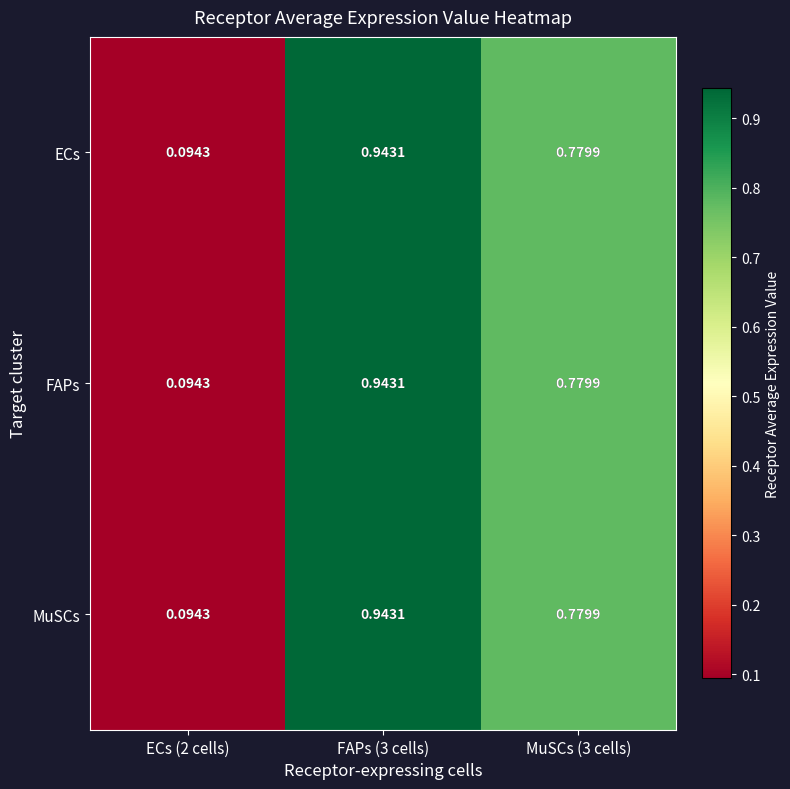

How many categories are shown in the chart?

3